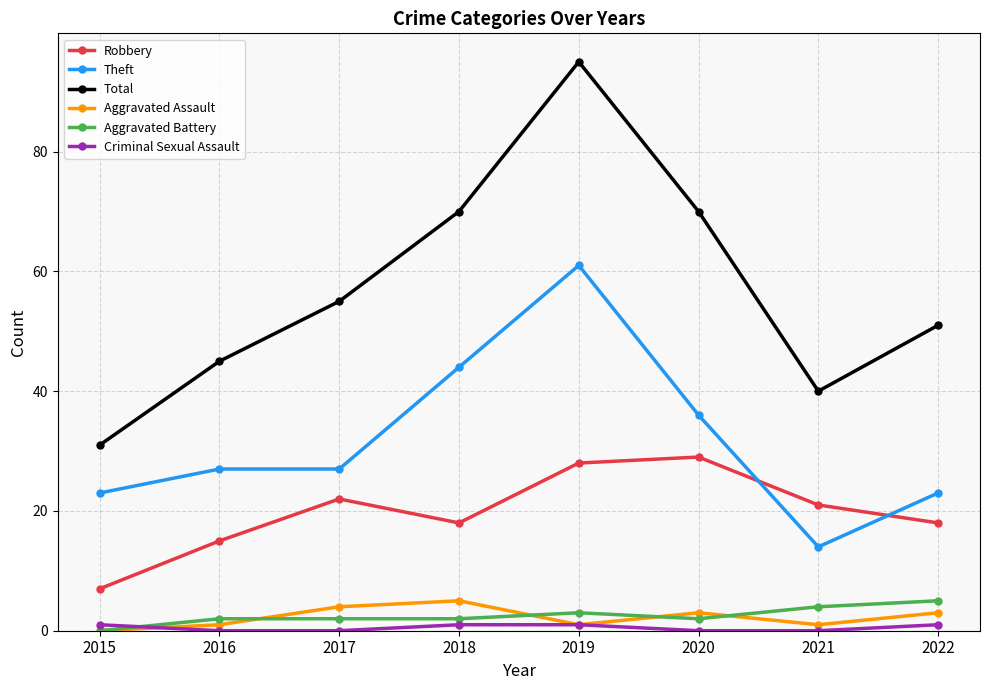

What is the spread (max minus min) of values at 2021?

40